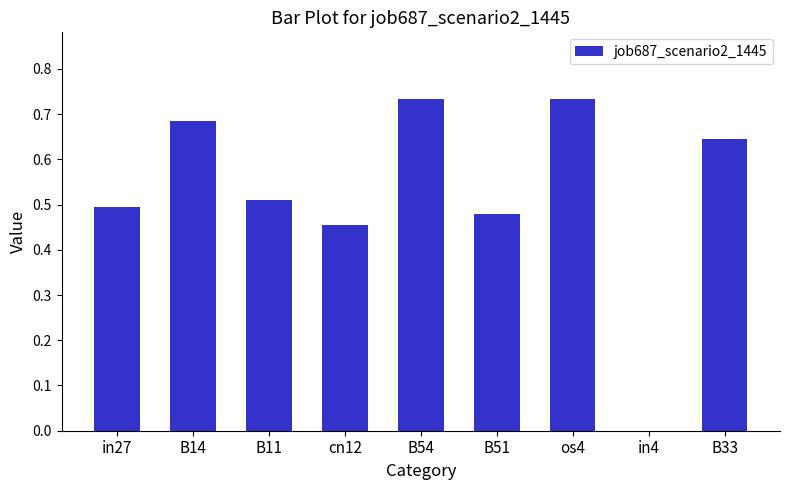

Count the values in the range 0 to 1.

9